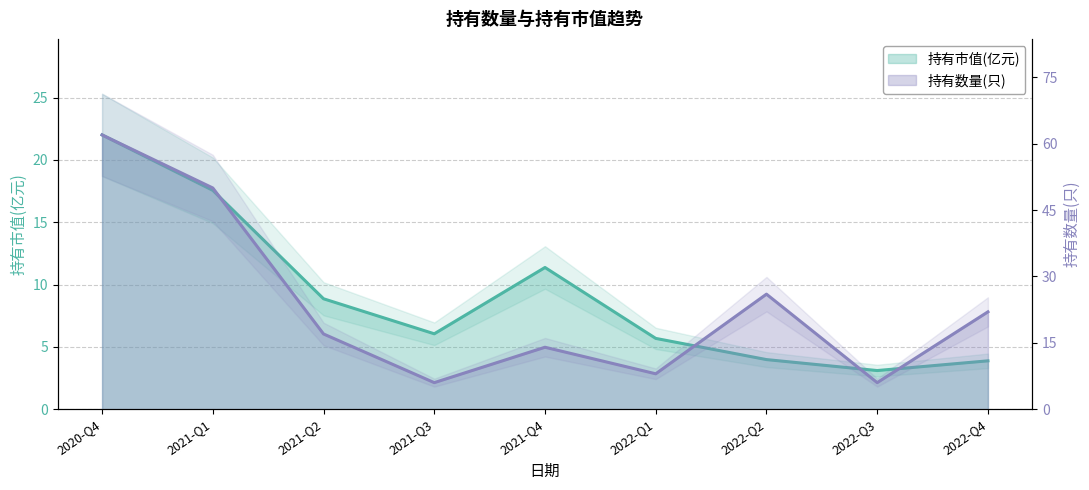

What is the greatest value displayed?

62.0